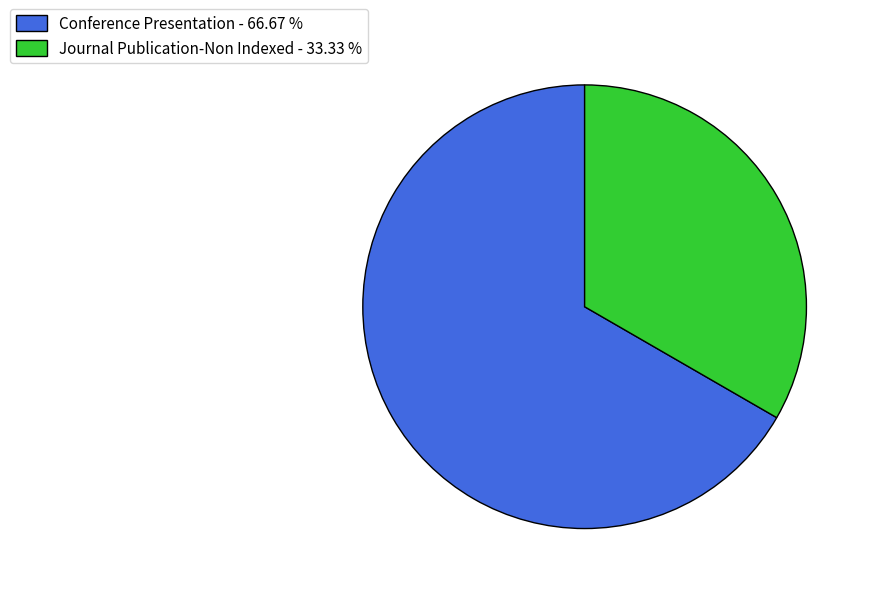

Is it true that Journal Publication-Non Indexed is 33% of the pie?

True